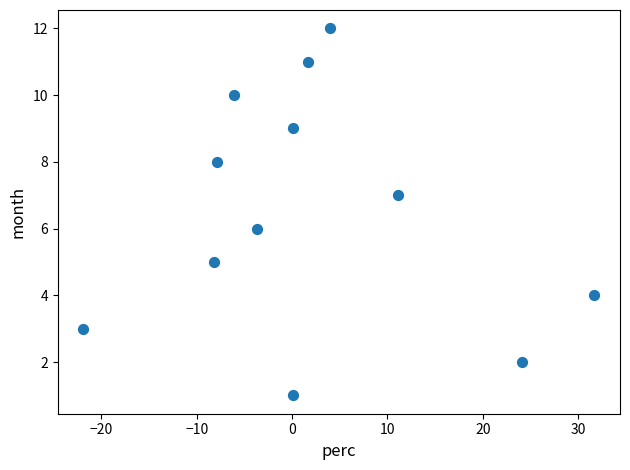

What is the range of Y values (max minus min)?

11